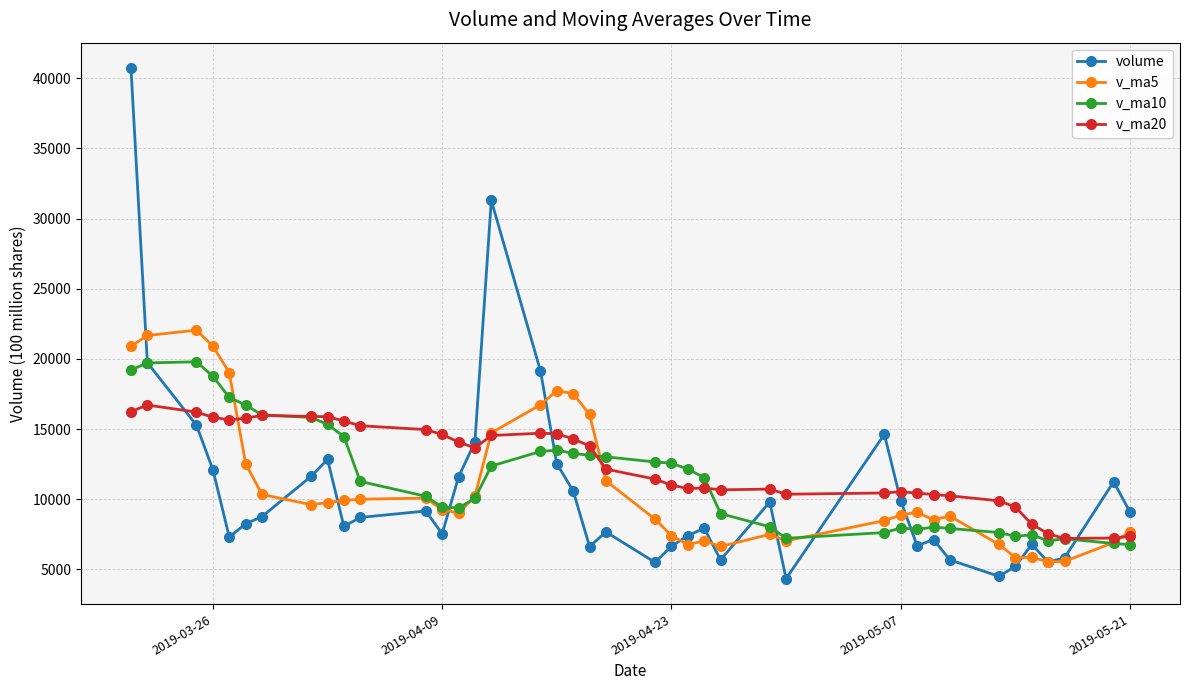

Which series has the largest range (max minus min)?

volume